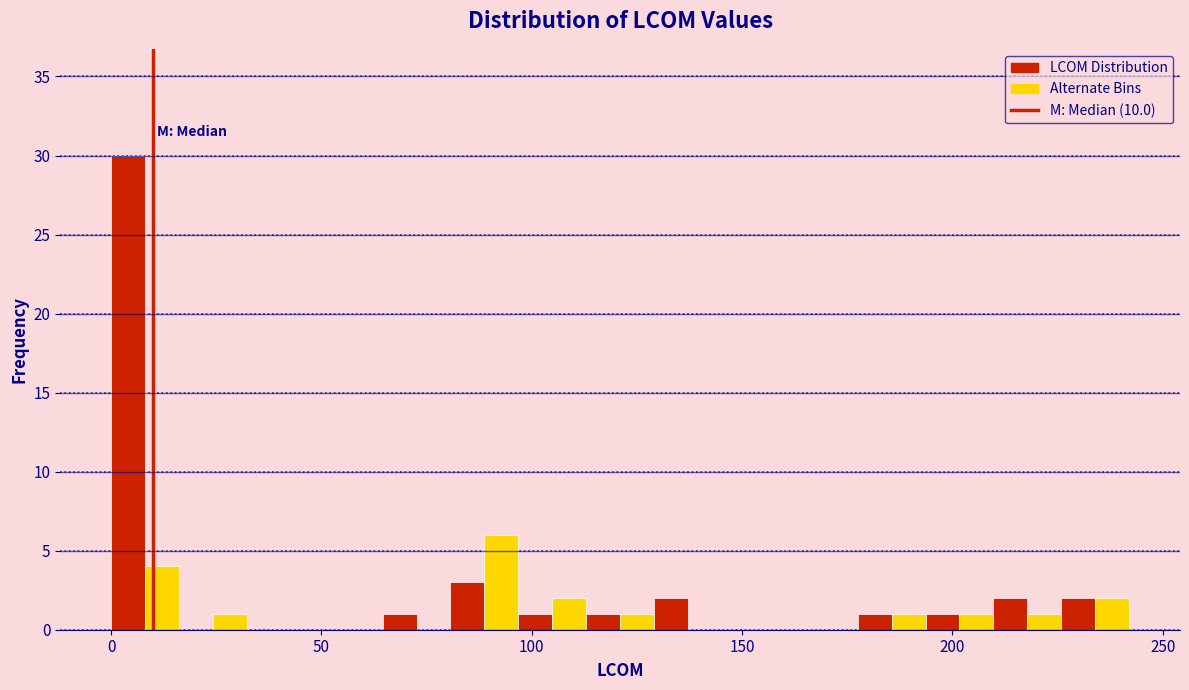

Read against the x-axis, roughly where is the centre of the tallest bar?

5